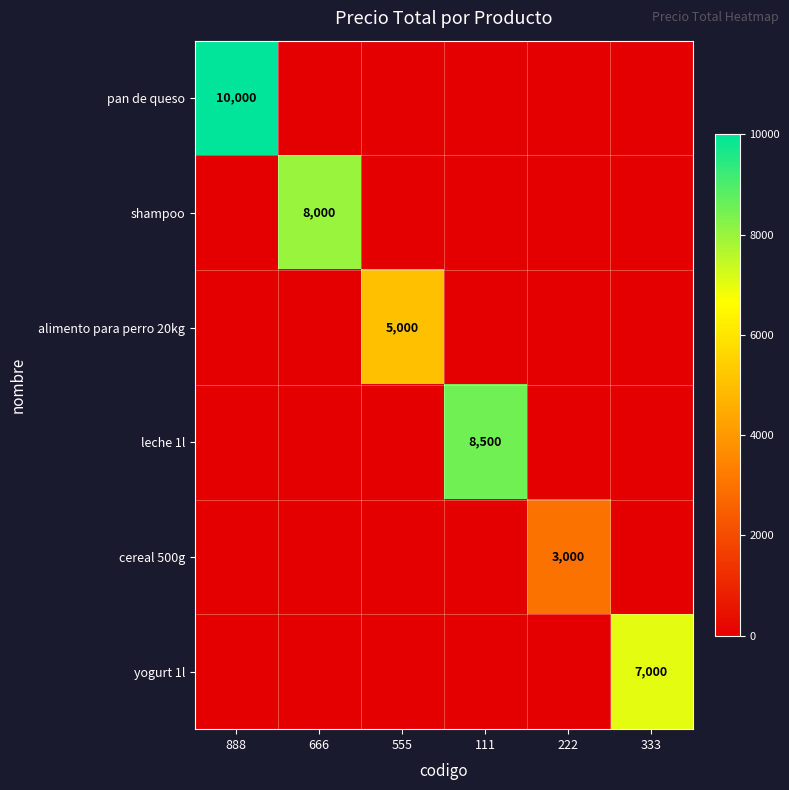

What is the total value across all series at 888?

10000